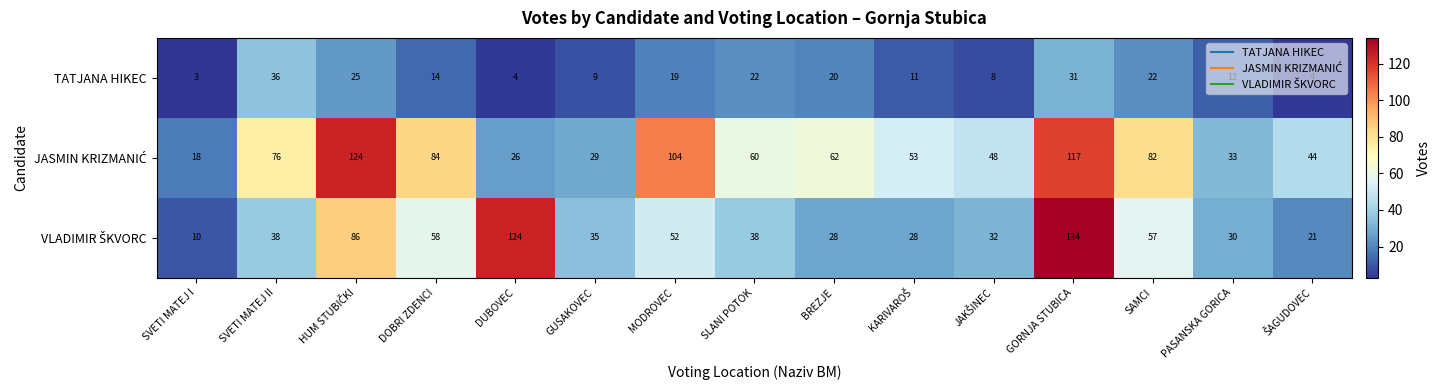

What is the average value of the TATJANA HIKEC series?

16